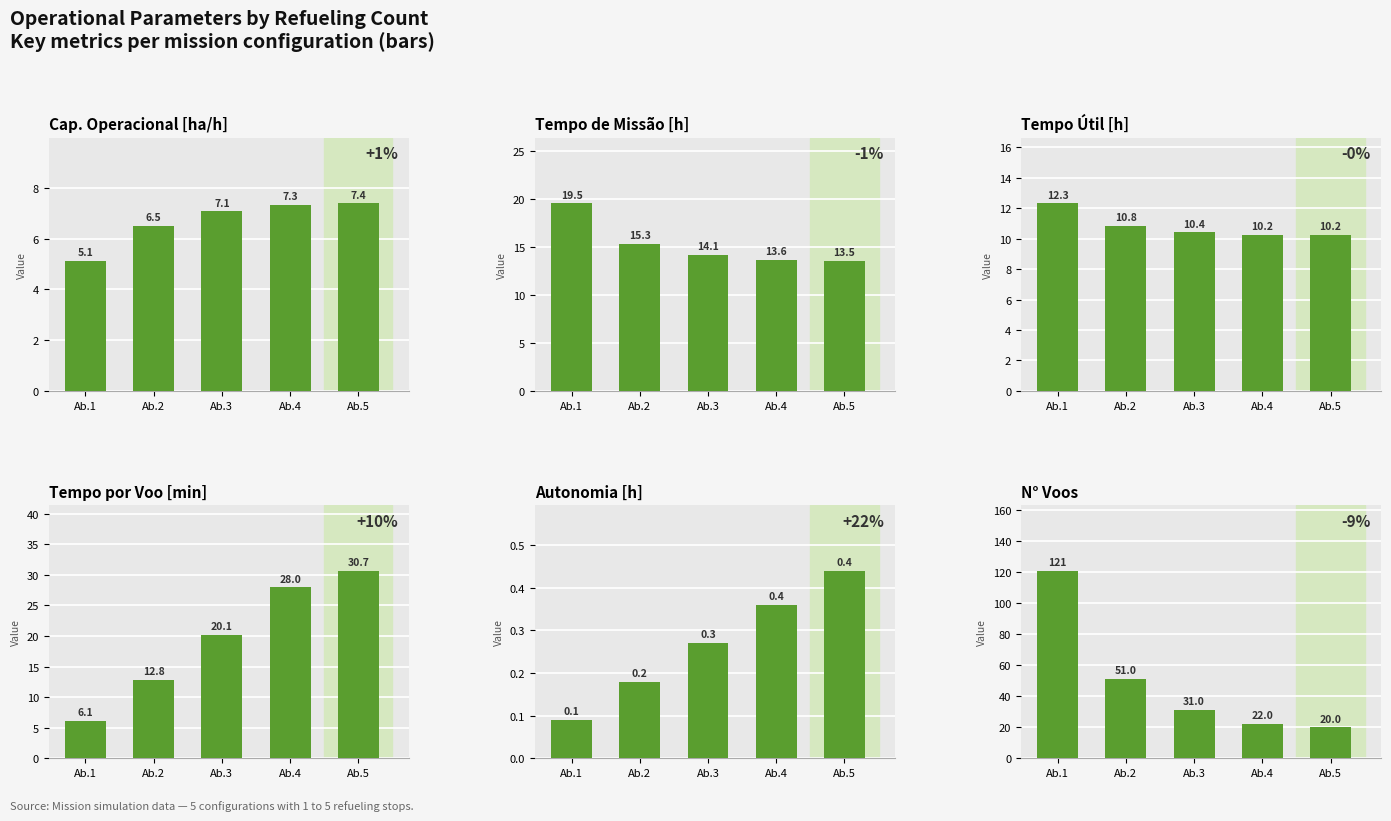

What is the value of the Cap. Operacional [ha/h] bar at the 4th from the left?

7.3